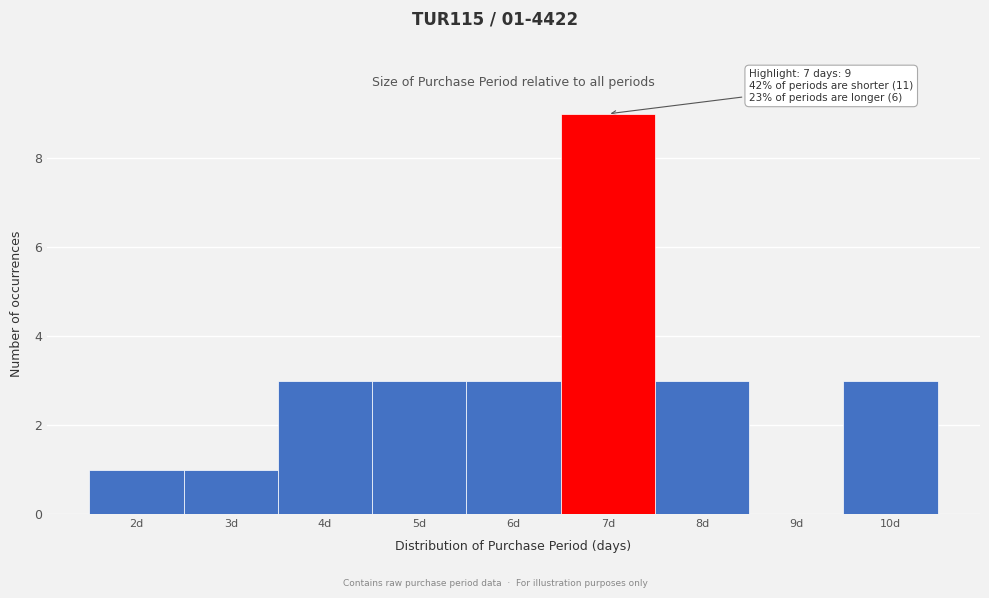

Which range on the x-axis has the tallest bar?

6.5 to 7.5